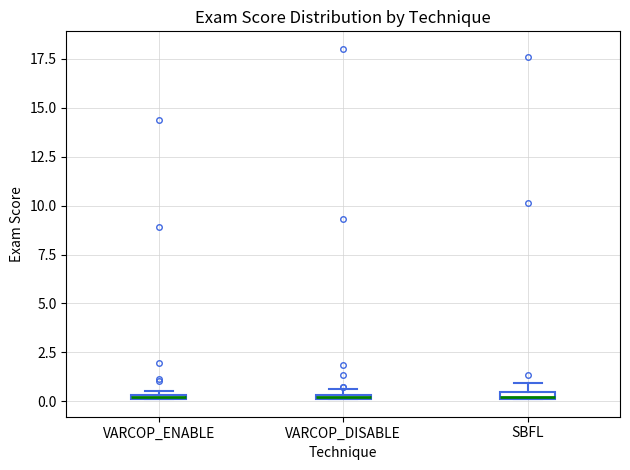

Where is the lower edge of the box for SBFL on the y-axis? The values are not printed on the chart, so give them approximately, as read against the axis.

0.0